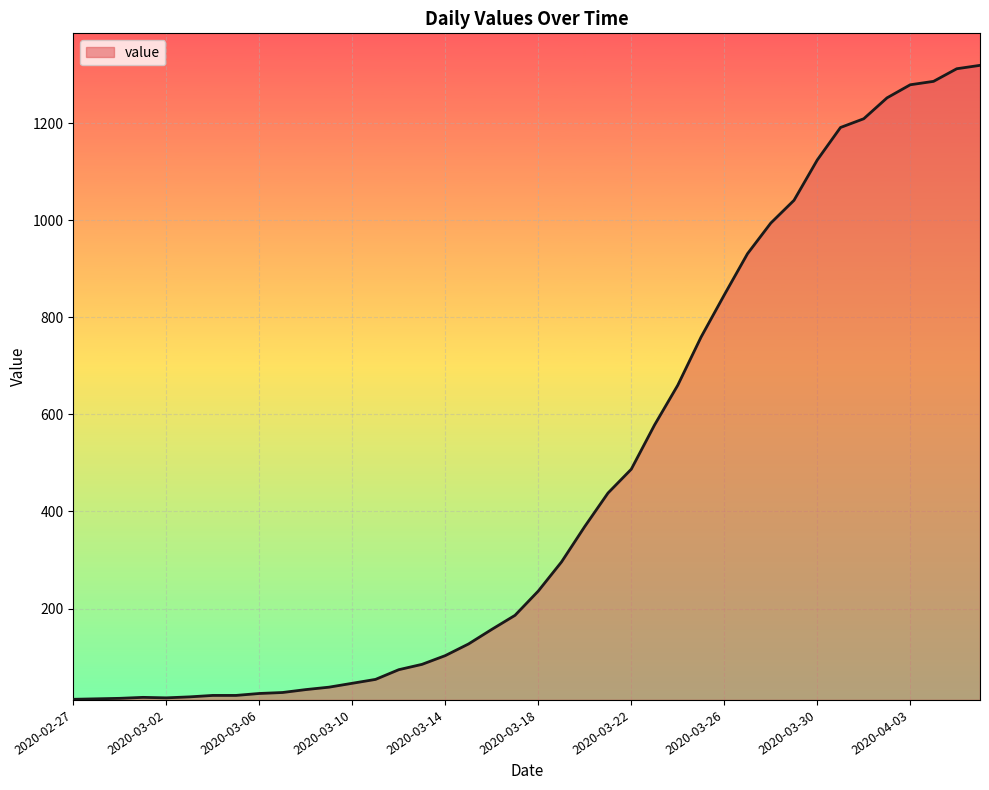

What is the difference between the maximum and minimum values?

1306